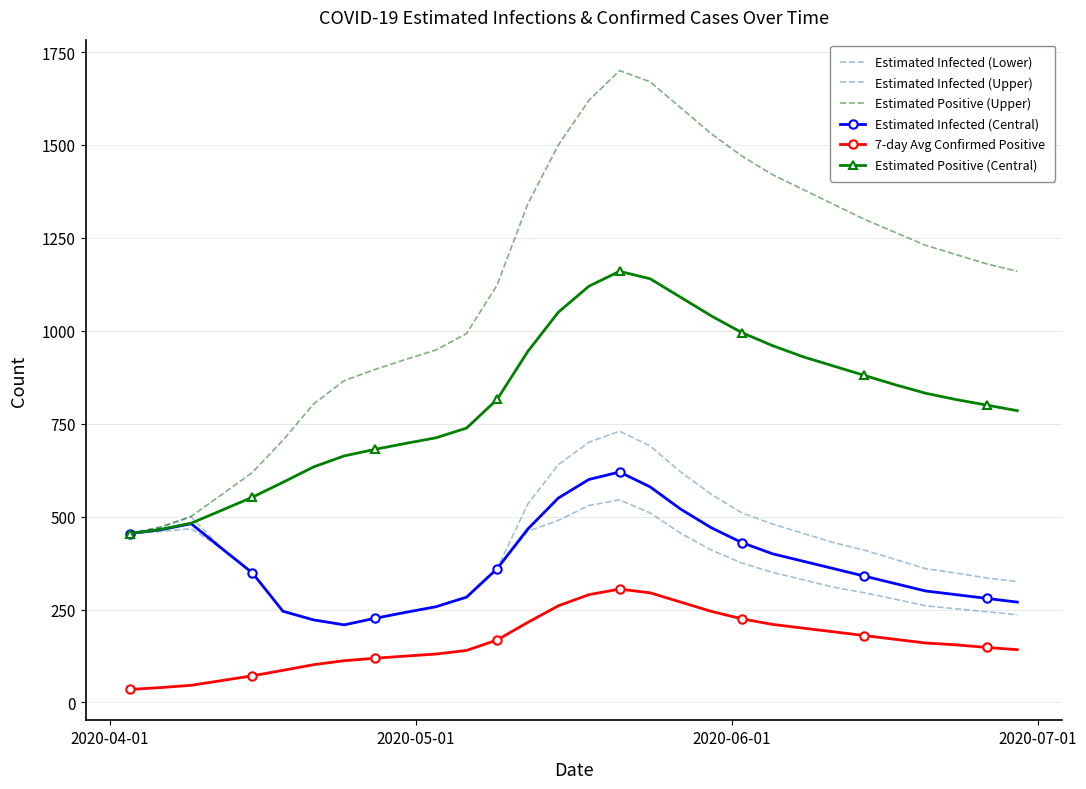

At how many categories does at least one series exceed 440?

30